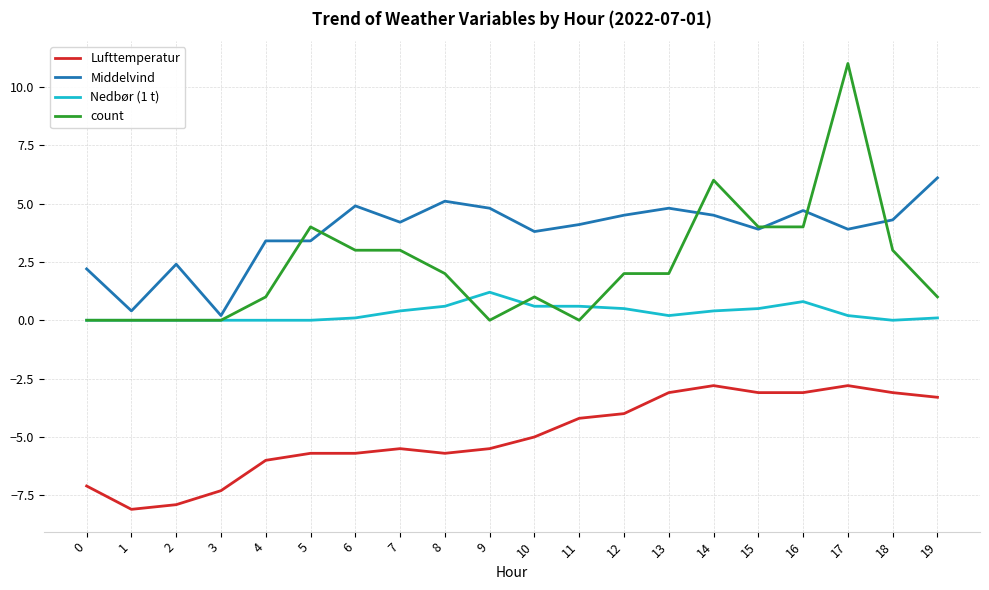

At which label does count first exceed 2?

5